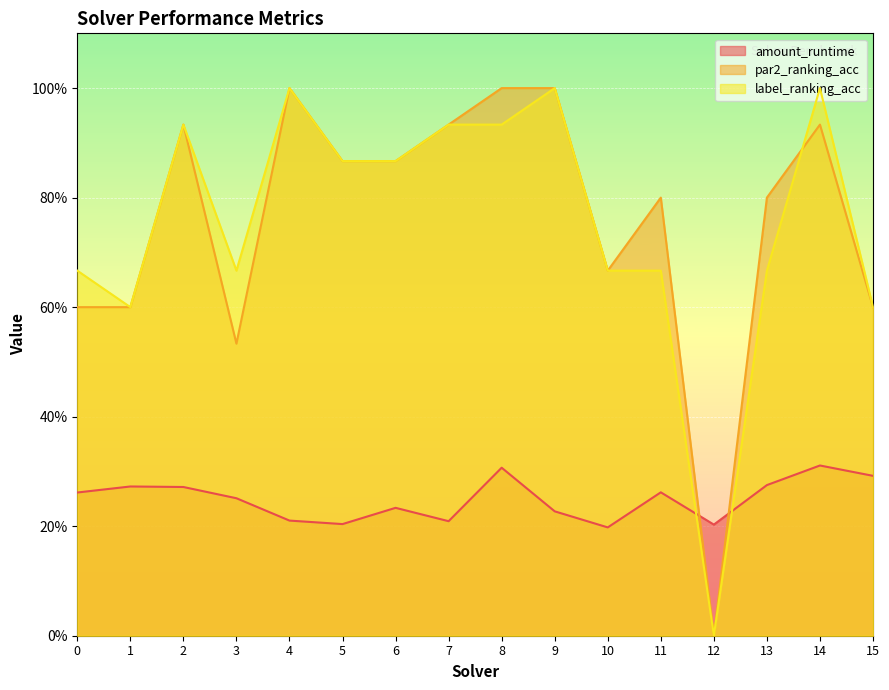

How many categories are shown in the chart?

16